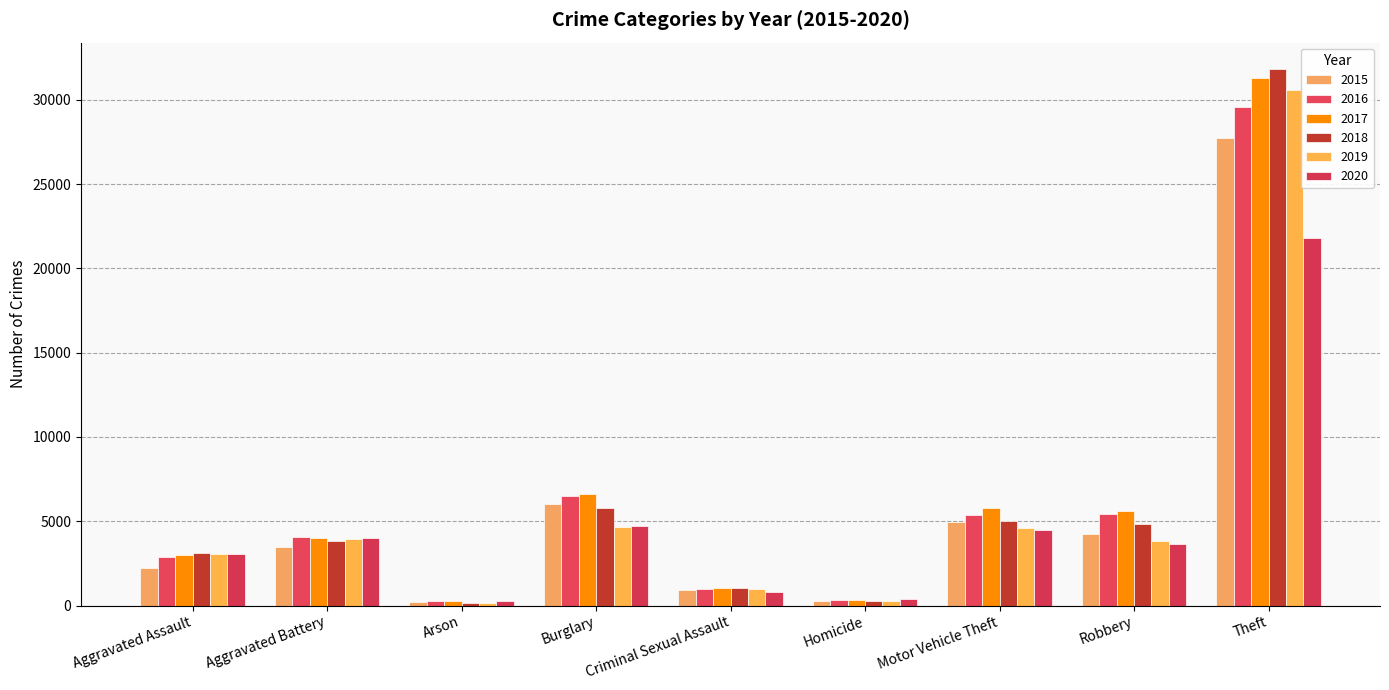

At Arson, list the series in order from smallest to largest.

2018, 2019, 2015, 2017, 2016, 2020